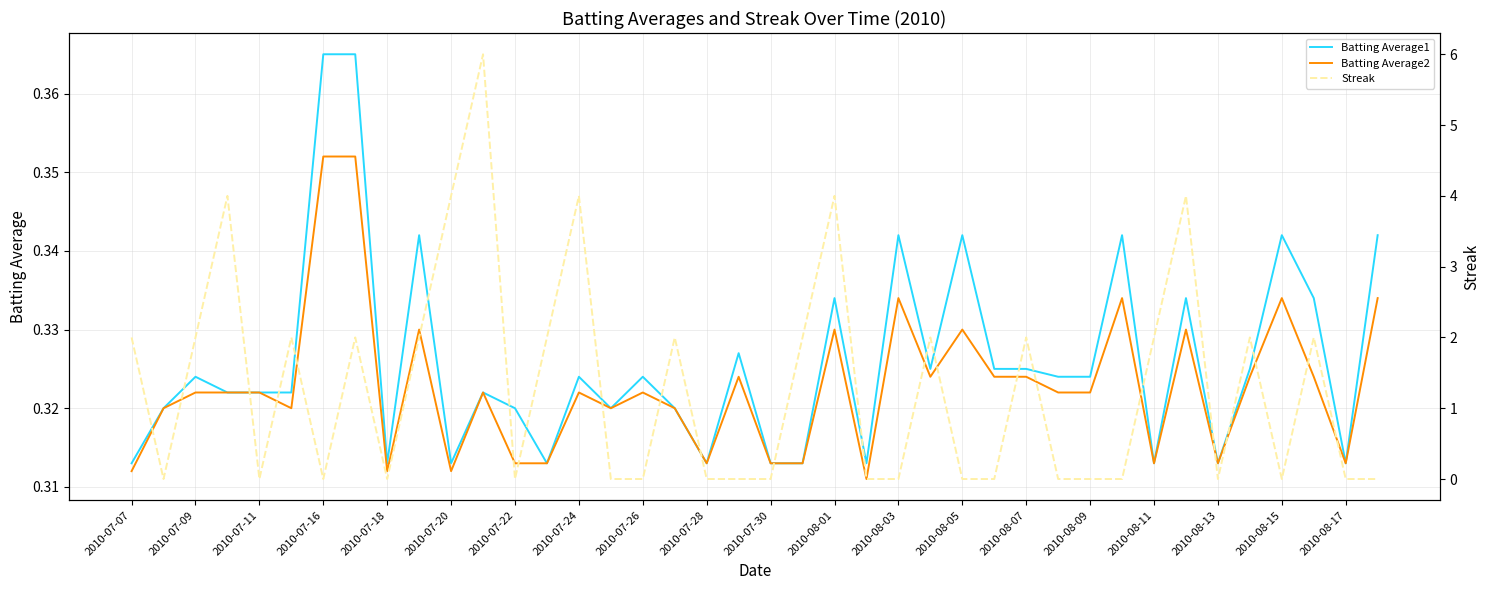

Is it true that Batting Average1 equals 0.1 at 2010-08-13?

False